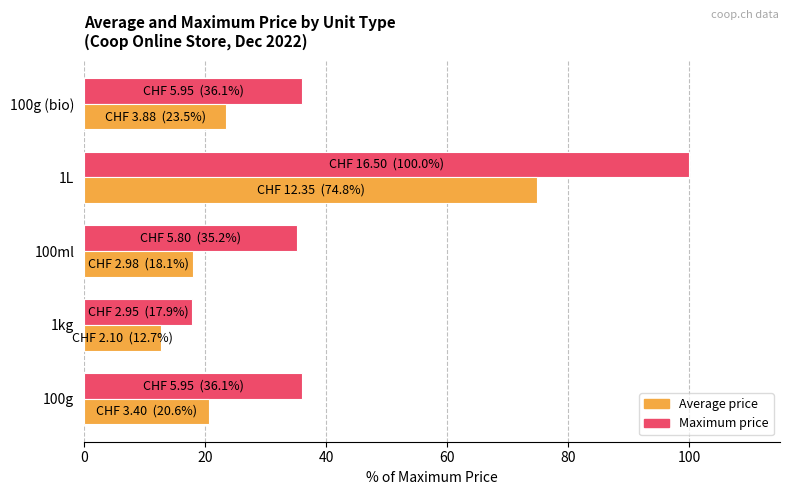

The Average price series shows 23.5 at 100g (bio). True or false?

True